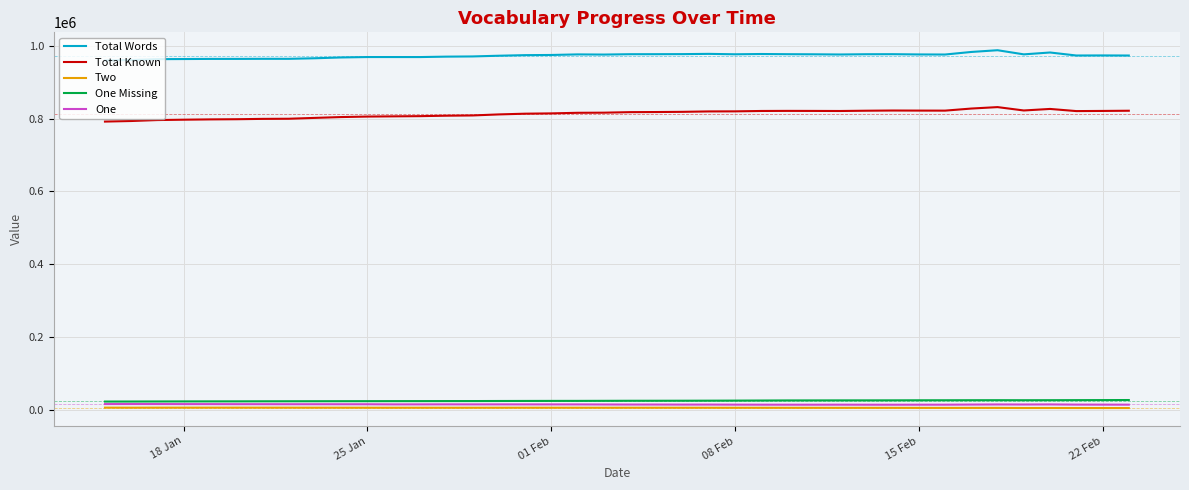

What is the maximum value for One Missing?

27620